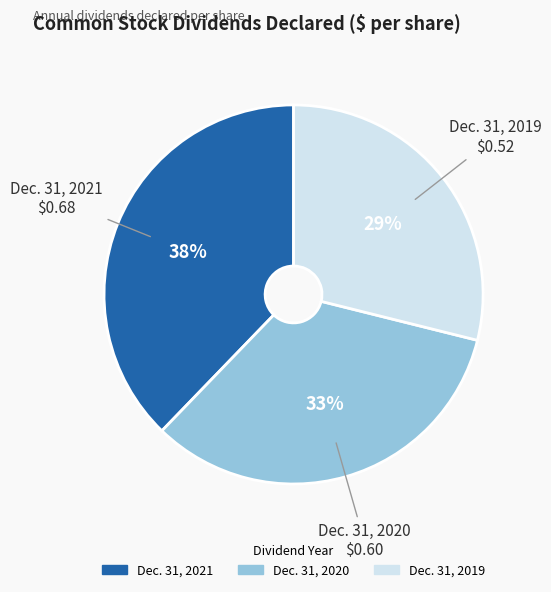

True or false: Dec. 31, 2019 accounts for 29% of the total.

True